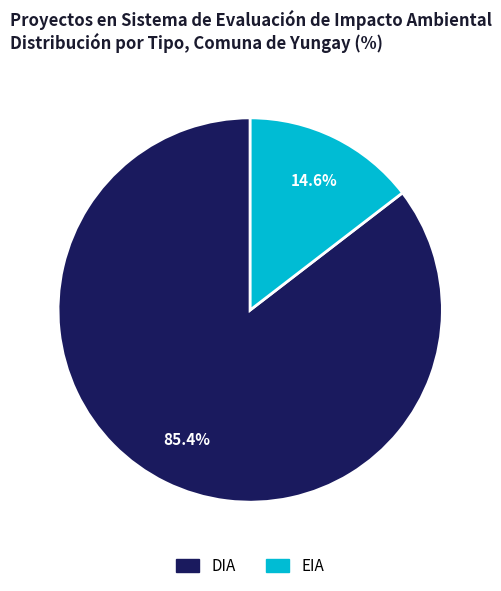

To the nearest percent, what is the difference between the largest and smallest slice percentages?

71%